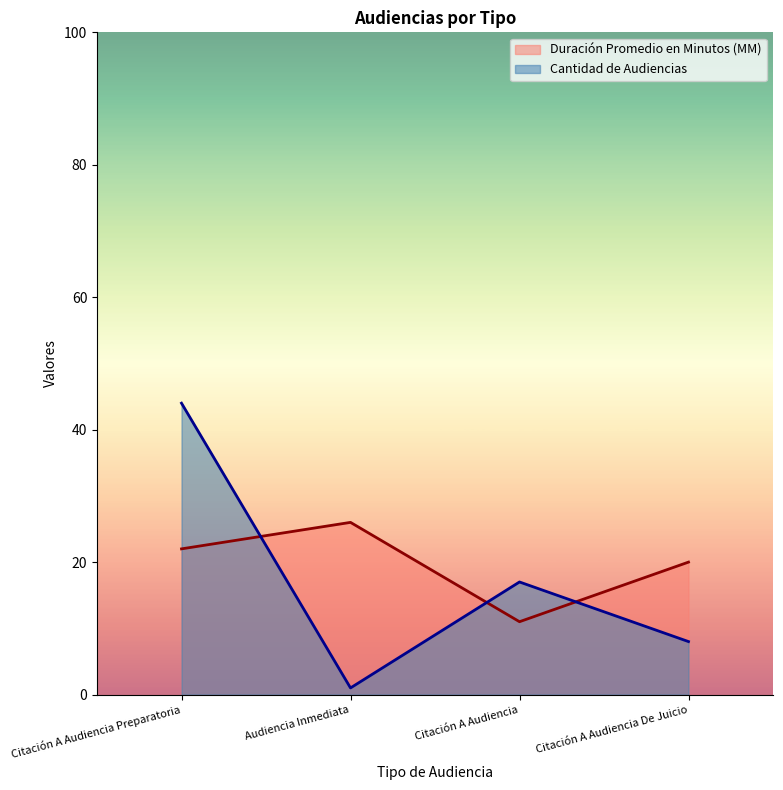

True or false: Cantidad de Audiencias has a value of 17 at Citación A Audiencia.

True